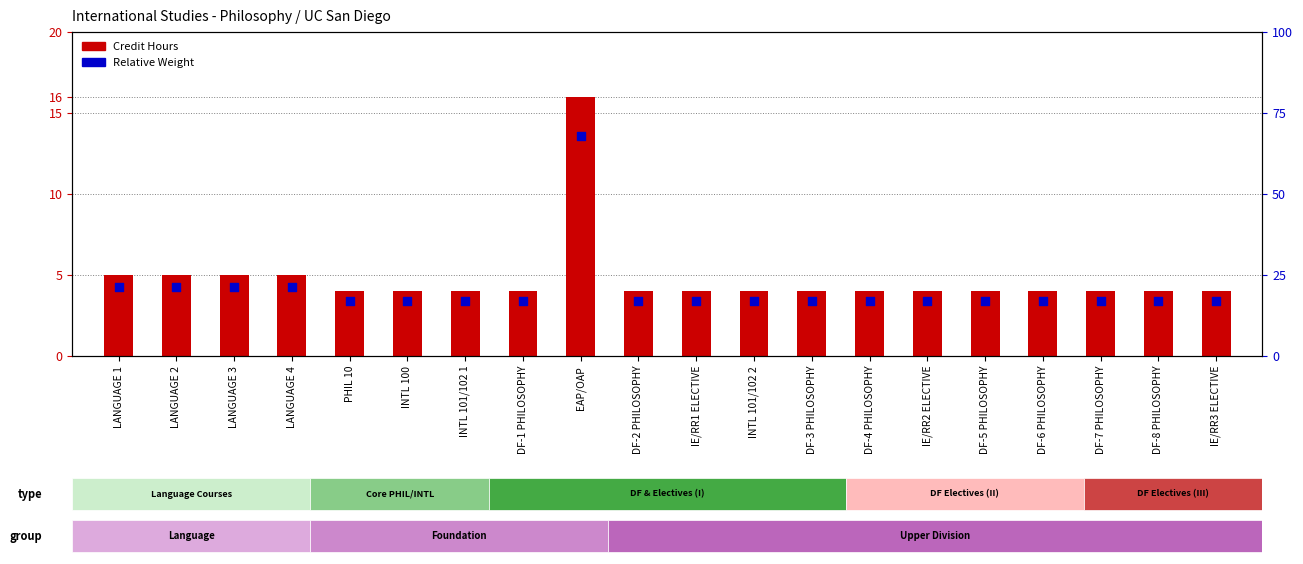

What are all the series names shown in the legend?

Credit Hours, Relative Weight